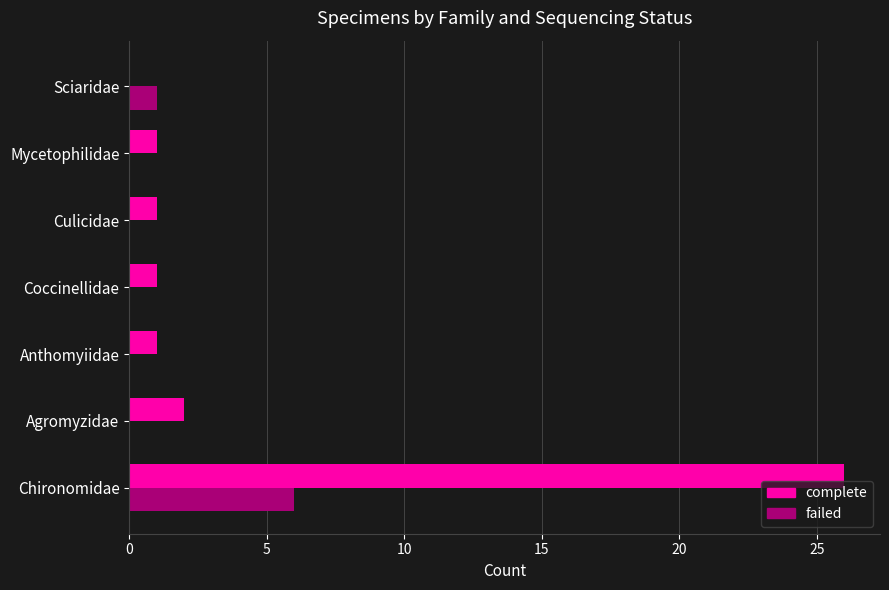

Is it true that complete equals 1 at Agromyzidae?

False